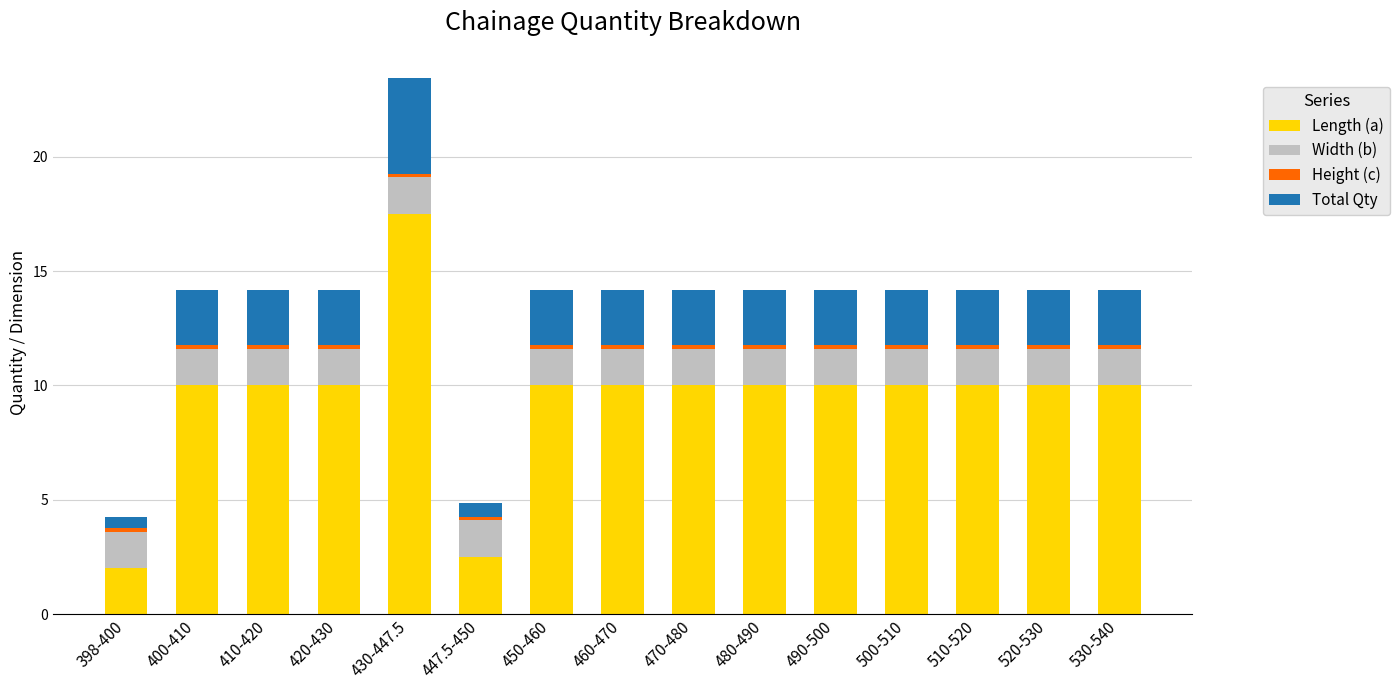

The value of Length (a) at 490-500 is 10.0. True or false?

True